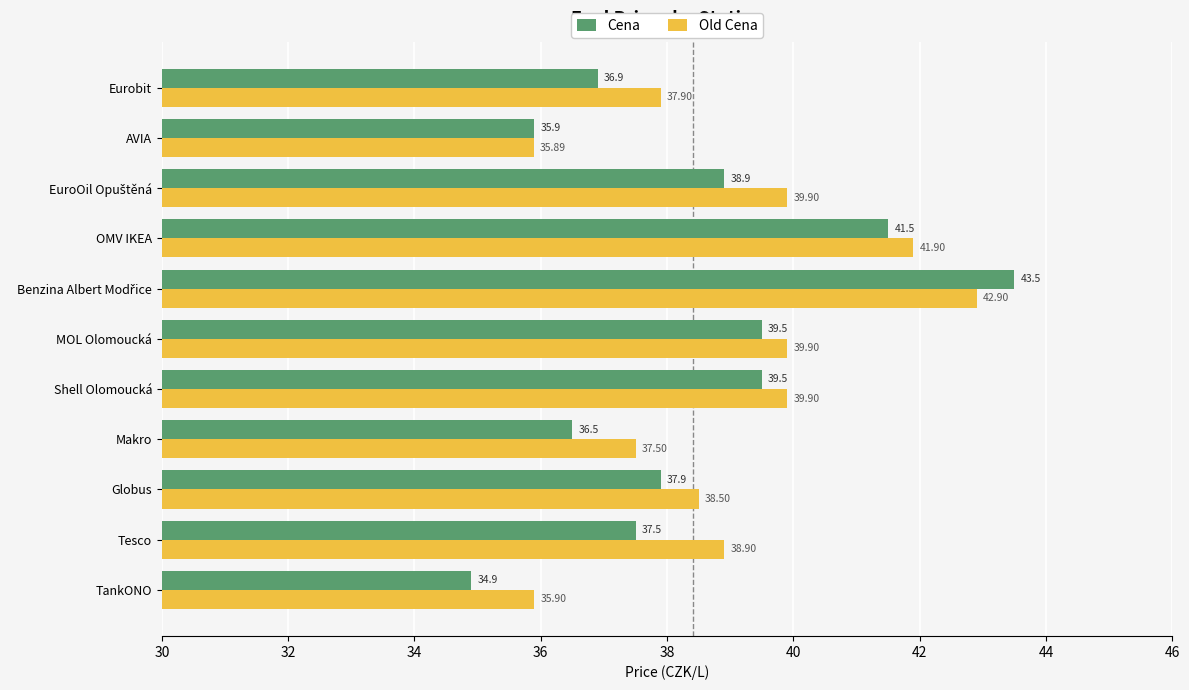

At which label is Old Cena closest to 39?

Tesco